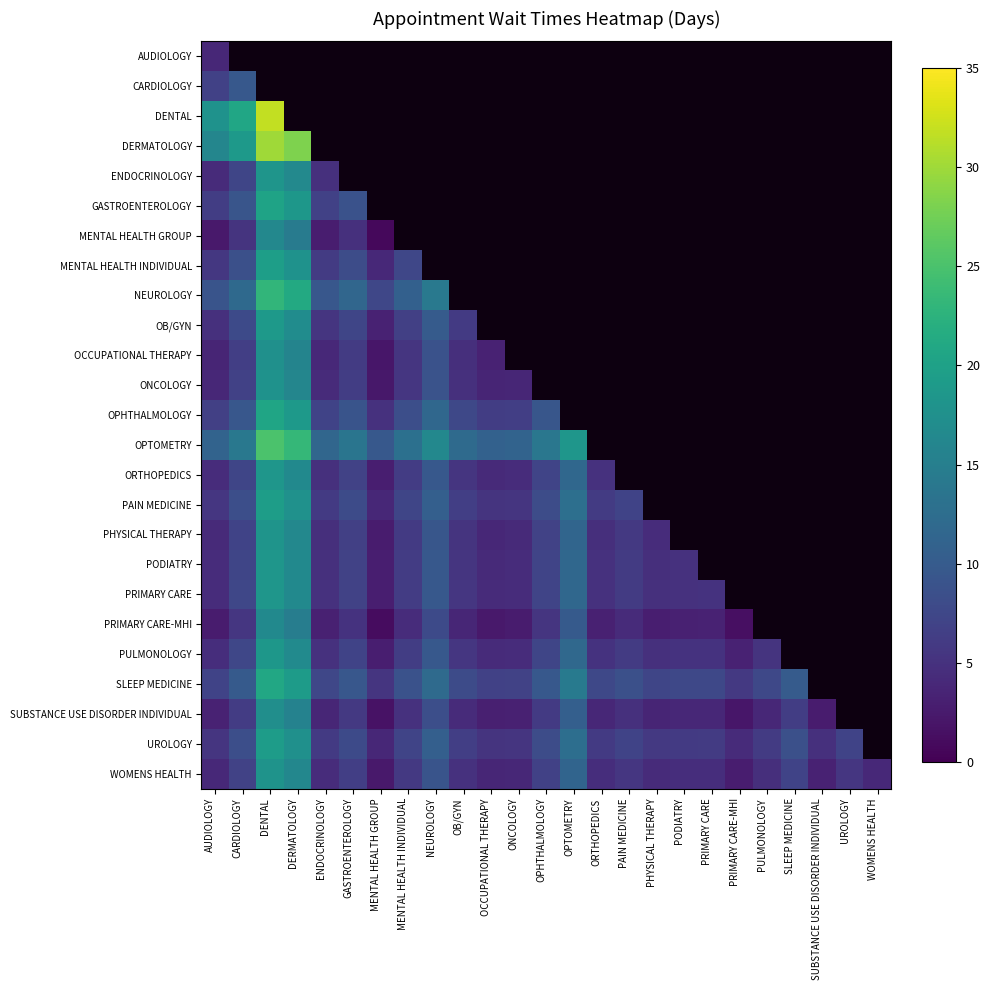

Which category has the highest value in the DERMATOLOGY series?

DENTAL